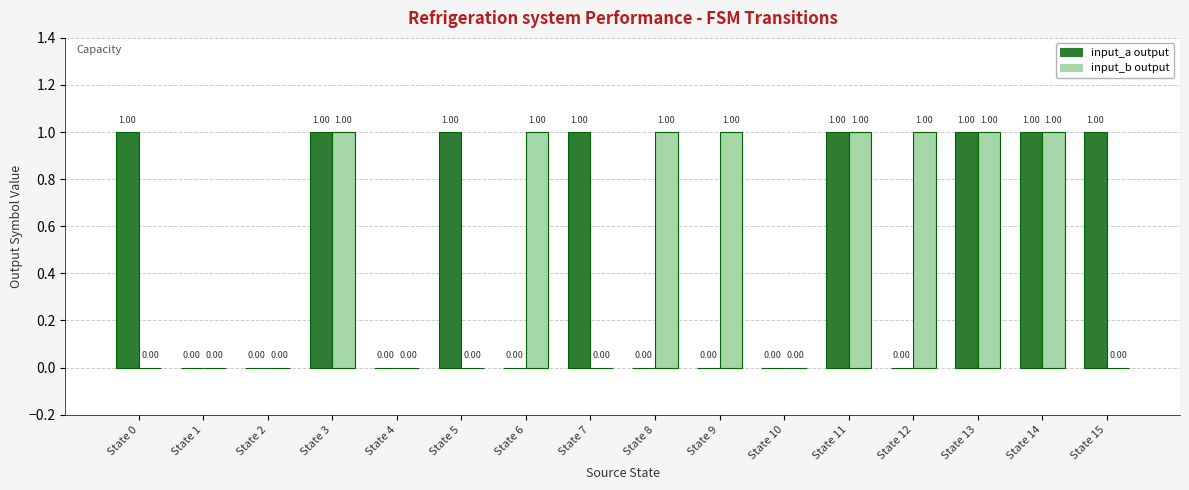

Is the value of input_a output at State 5 greater than the value of input_b output at State 15?

Yes